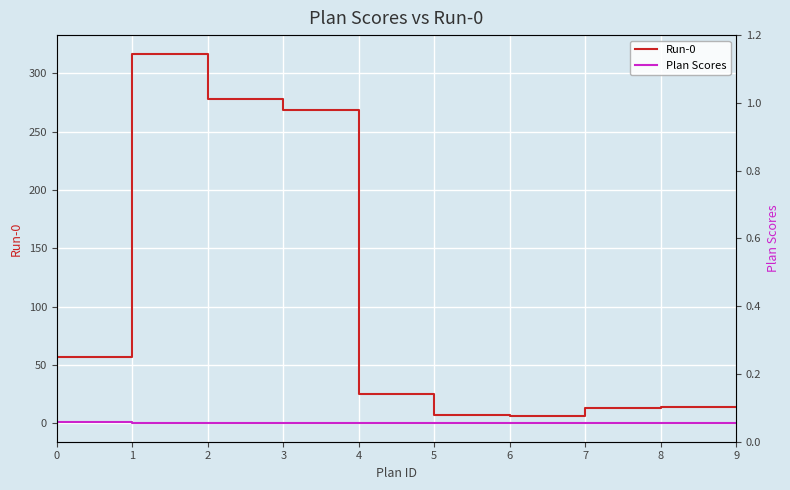

Count the number of data series in this chart.

2